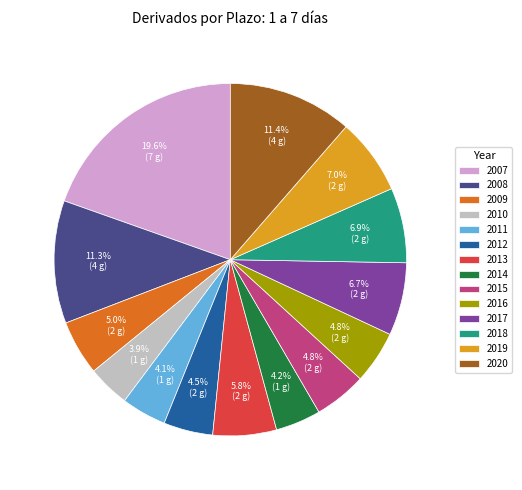

How many slices are in this pie chart?

14